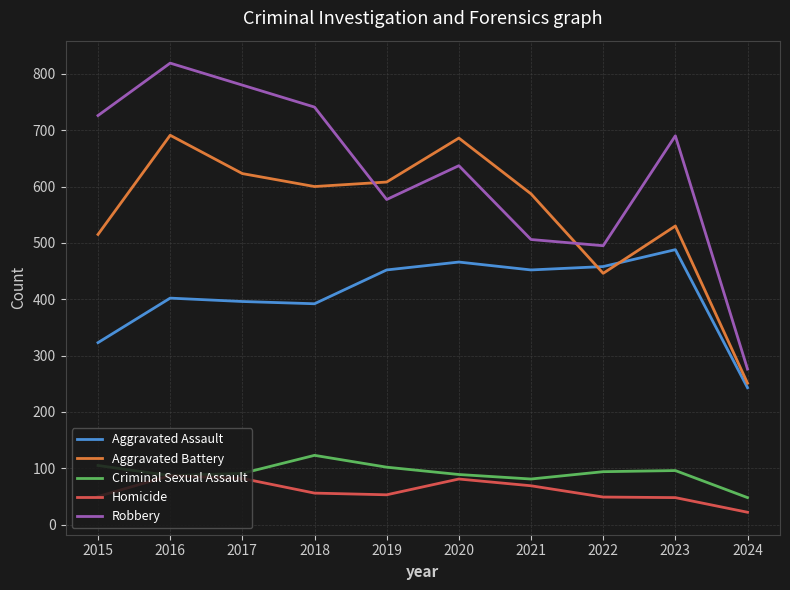

What is the difference between the highest and lowest values at 2018?

685